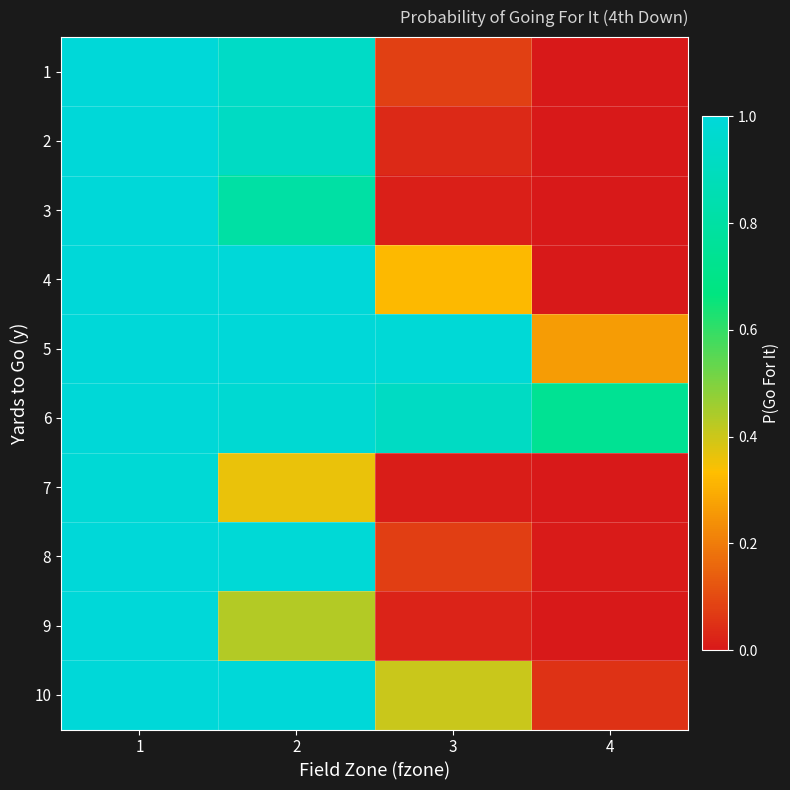

At which category does the chart reach its peak across all series?

1